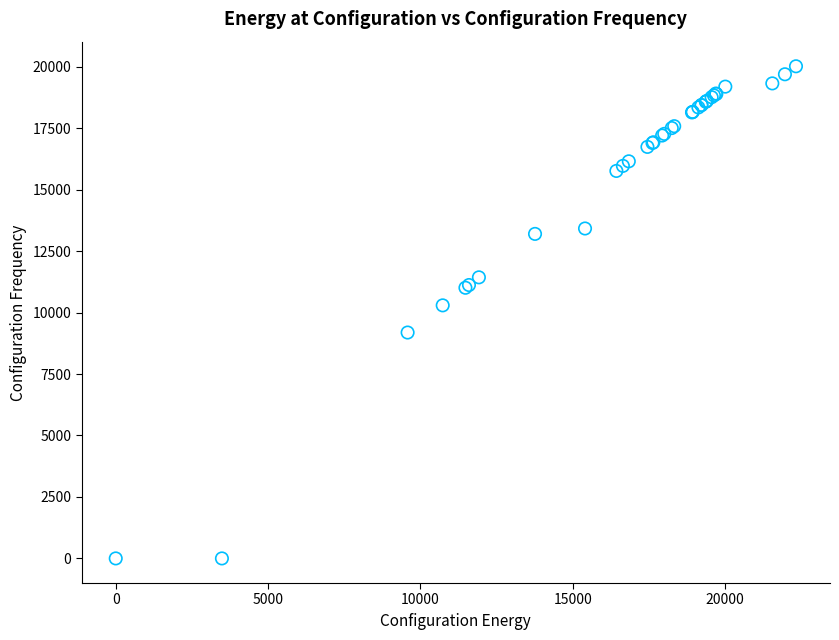

What Y value in the scatter plot is closest to 10007?

10291.9